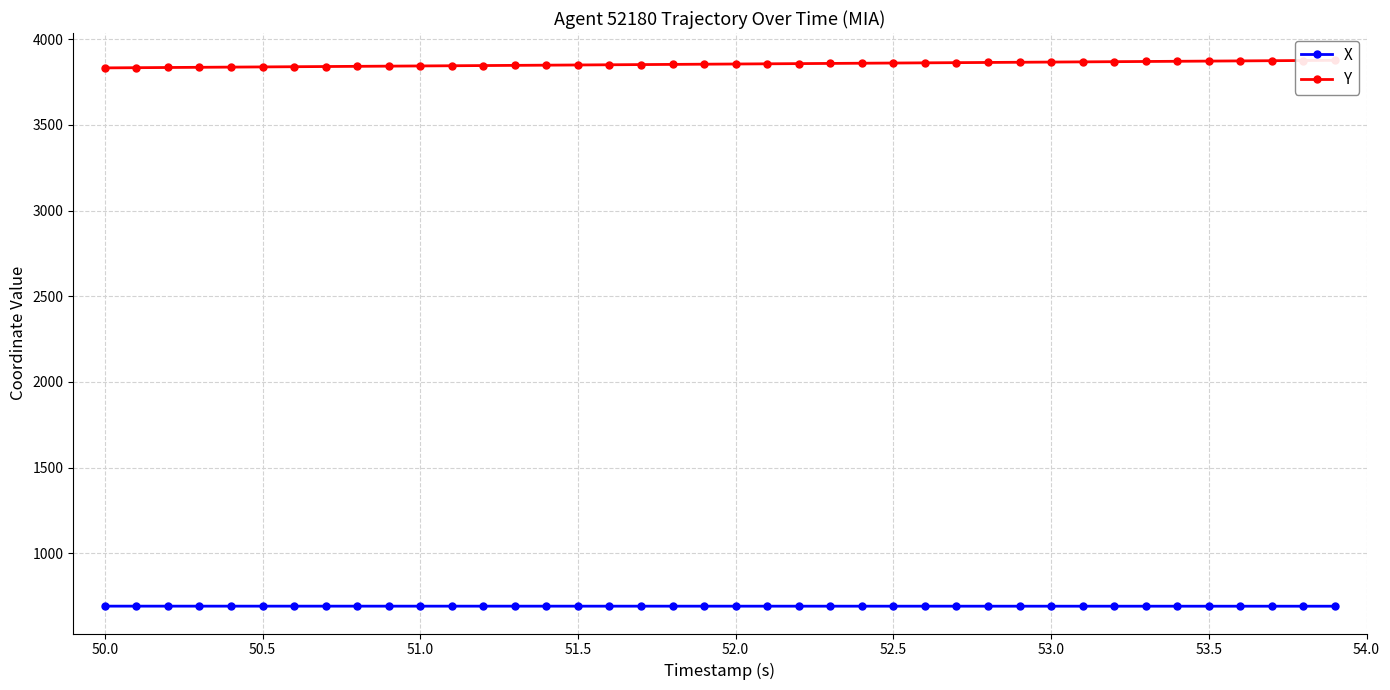

Reading left to right, transcribe all the data shown in this chart.

X: 692.3	692.3	692.3	692.3	692.3	692.3	692.3	692.3	692.3	692.3	692.3	692.2	692.2	692.2	692.2	692.2	692.2	692.2	692.2	692.2	692.2	692.2	692.1	692.1	692.1	692.1	692.1	692.1	692.1	692.1	692.1	692.0	692.0	692.0	692.0	692.0	692.0	692.0	692.0	692.0
Y: 3832.2	3833.3	3834.4	3835.6	3836.7	3837.8	3838.9	3840.1	3841.2	3842.3	3843.5	3844.6	3845.7	3846.9	3848.0	3849.1	3850.3	3851.4	3852.5	3853.7	3854.8	3855.9	3857.1	3858.2	3859.3	3860.5	3861.6	3862.7	3863.9	3865.0	3866.1	3867.2	3868.4	3869.5	3870.7	3871.8	3872.9	3874.1	3875.2	3876.3